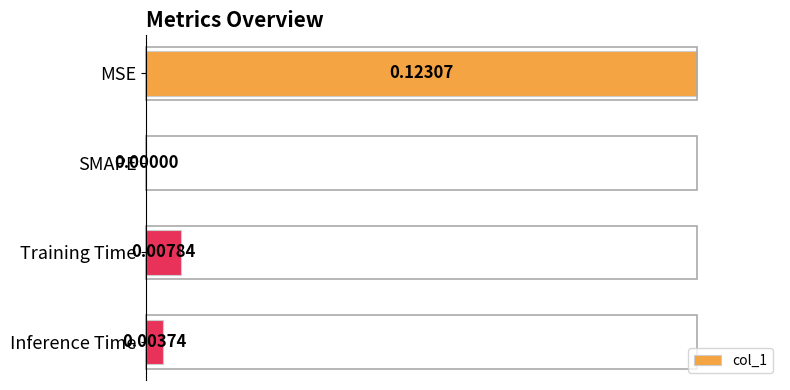

What is the change in value from SMAPE to Training Time?

+0.1